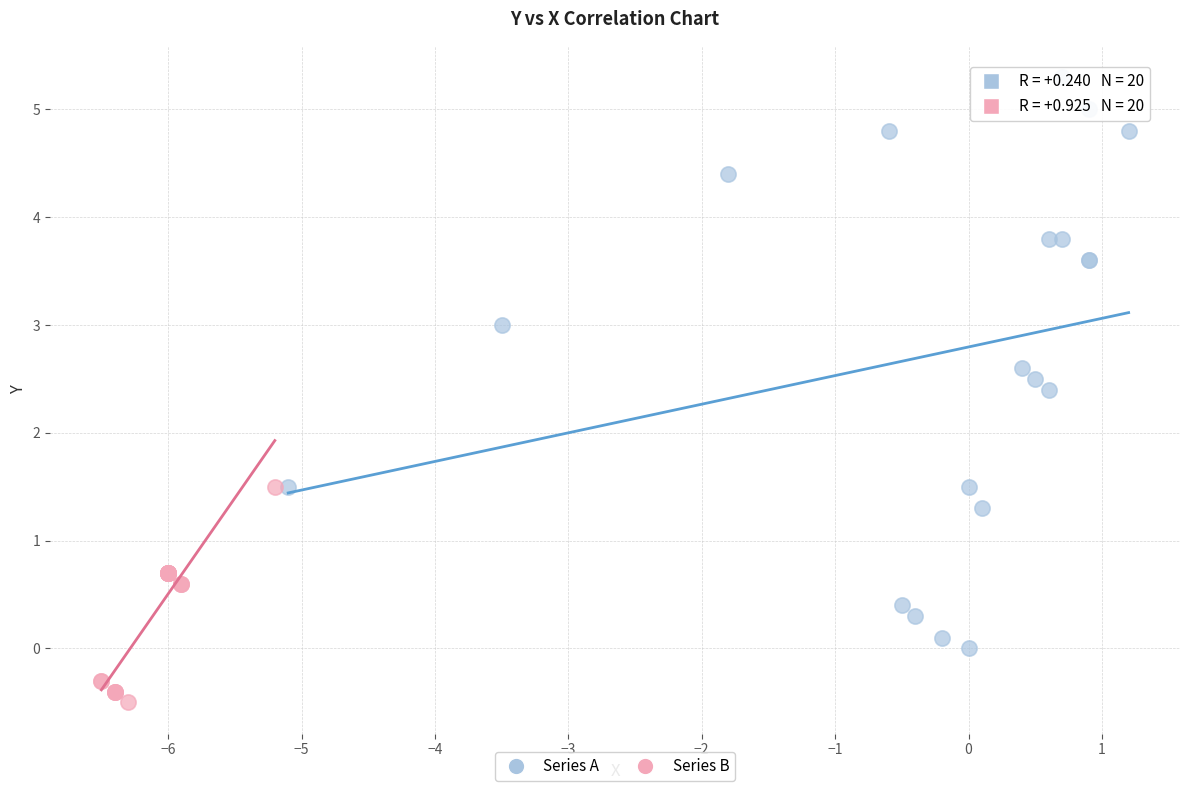

Which series reaches the minimum Y coordinate?

Series B